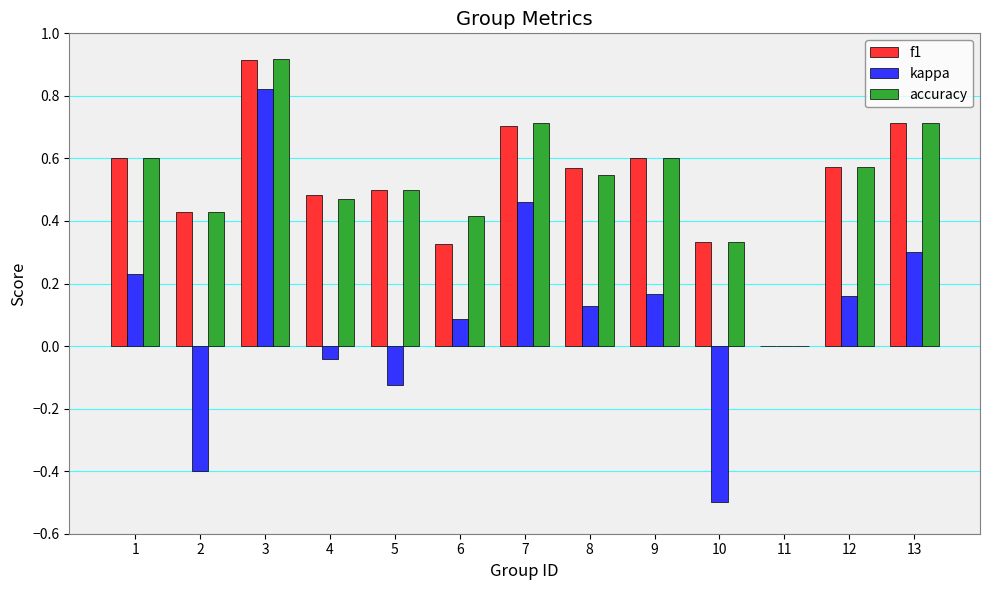

What are all the series names shown in the legend?

f1, kappa, accuracy